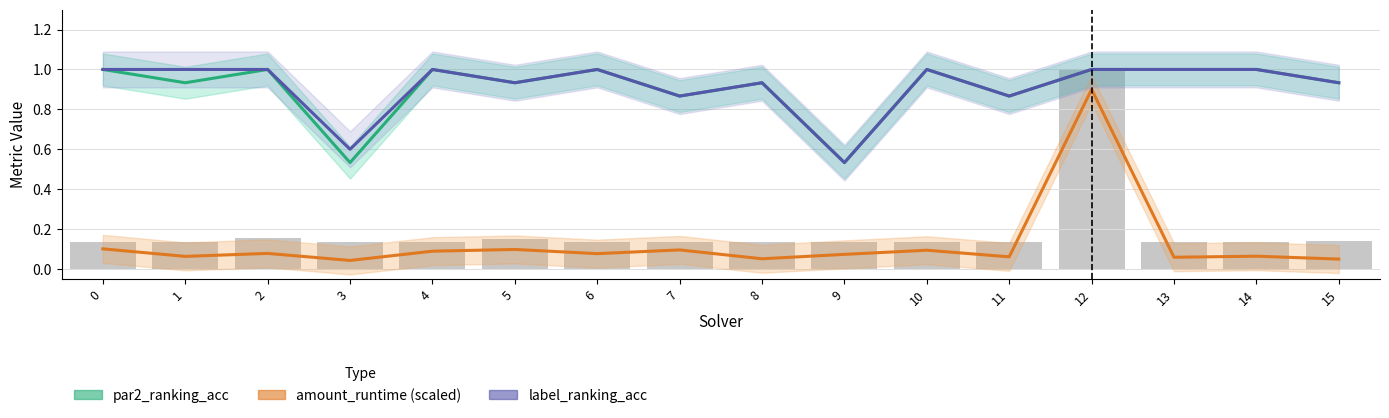

Reading left to right, list all the values displayed in this chart.

par2_ranking_acc: 1.0	0.9	1.0	0.5	1.0	0.9	1.0	0.9	0.9	0.5	1.0	0.9	1.0	1.0	1.0	0.9
amount_runtime (scaled): 0.1	0.1	0.1	0.0	0.1	0.1	0.1	0.1	0.1	0.1	0.1	0.1	0.9	0.1	0.1	0.0
label_ranking_acc: 1.0	1.0	1.0	0.6	1.0	0.9	1.0	0.9	0.9	0.5	1.0	0.9	1.0	1.0	1.0	0.9